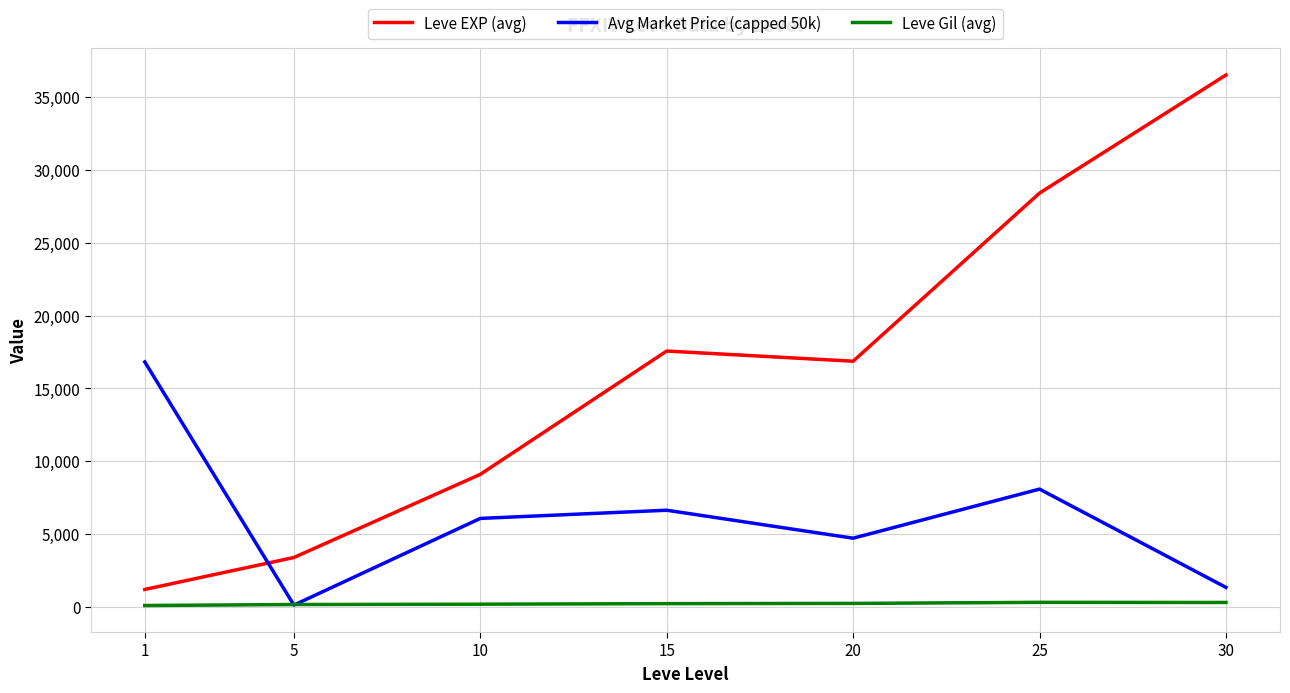

Does the chart display data point markers on the line(s)?

No